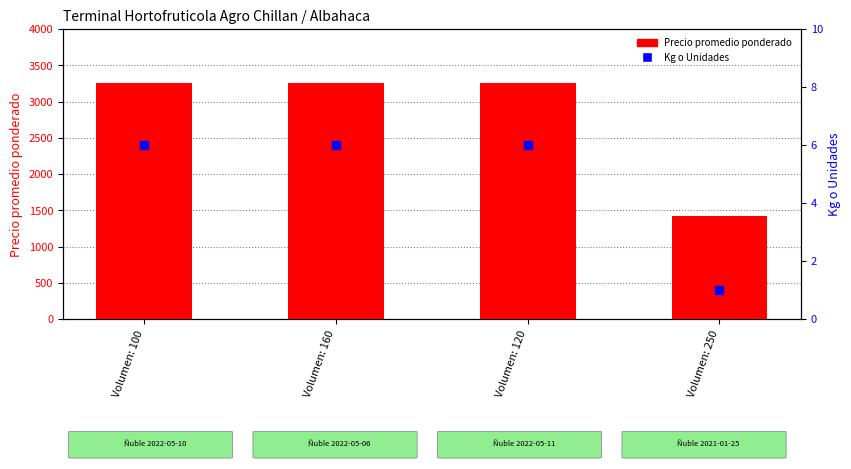

Which series reaches the minimum Y coordinate?

Kg o Unidades